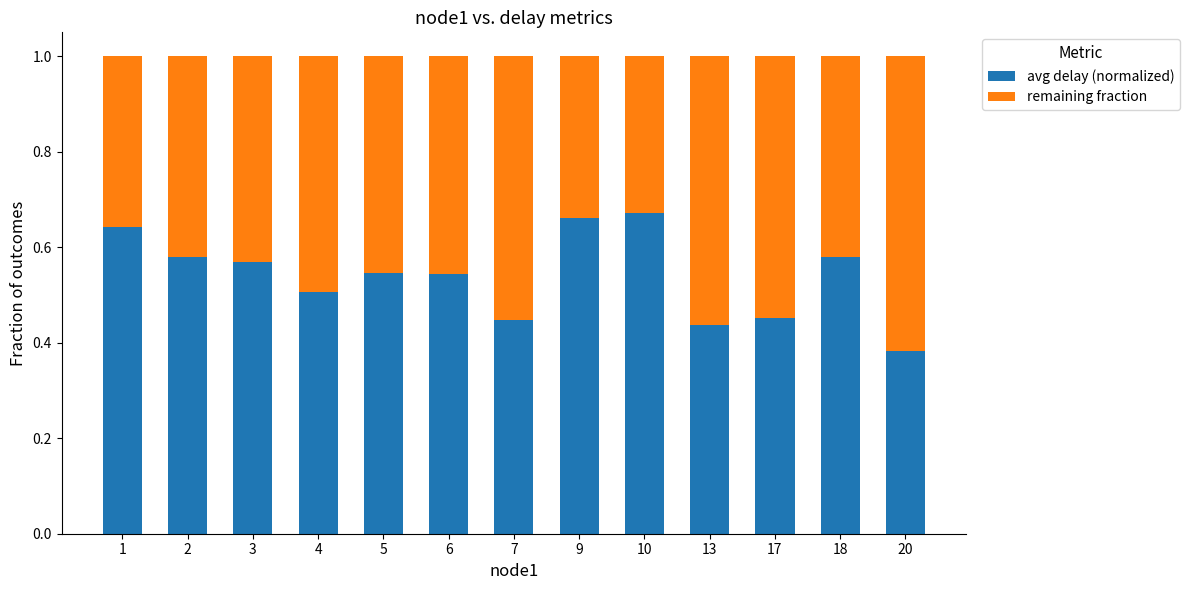

What is the sum of the avg delay (normalized) values at 1 and 7?

1.1